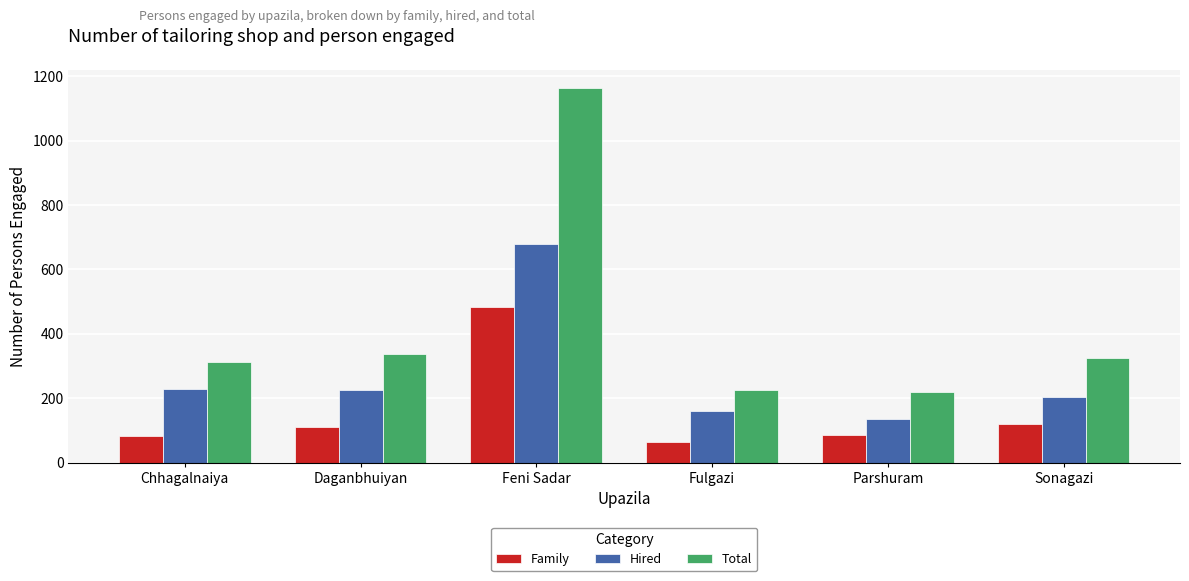

The value of Family at Sonagazi is 36. True or false?

False